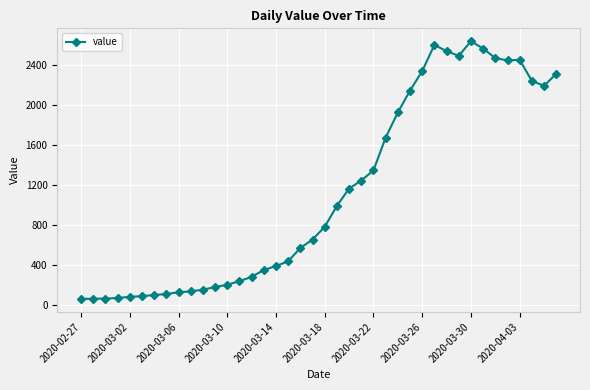

What is the value of the 23rd point from the left?

1166